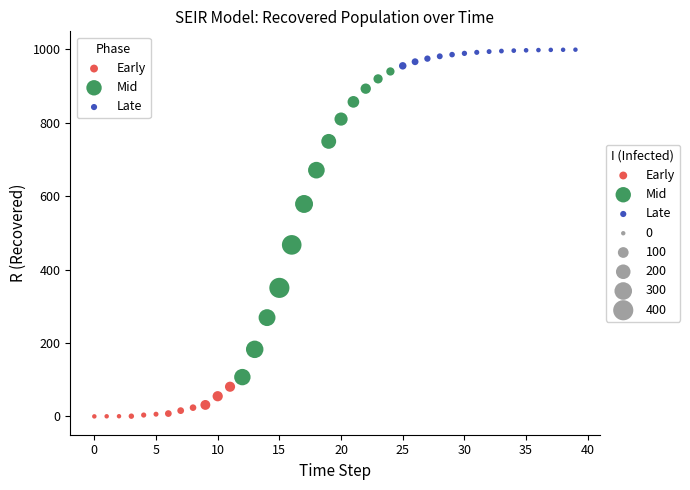

Which series reaches the maximum Y coordinate?

Late